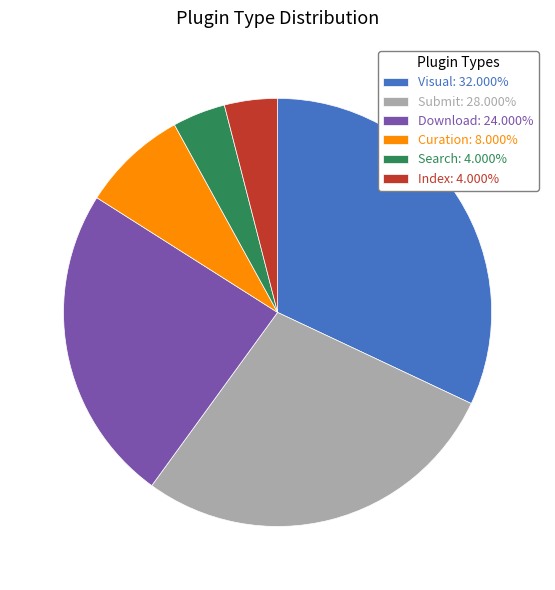

Approximately how many times larger is the value at Visual: 32.000% compared to Submit: 28.000%?

1.1